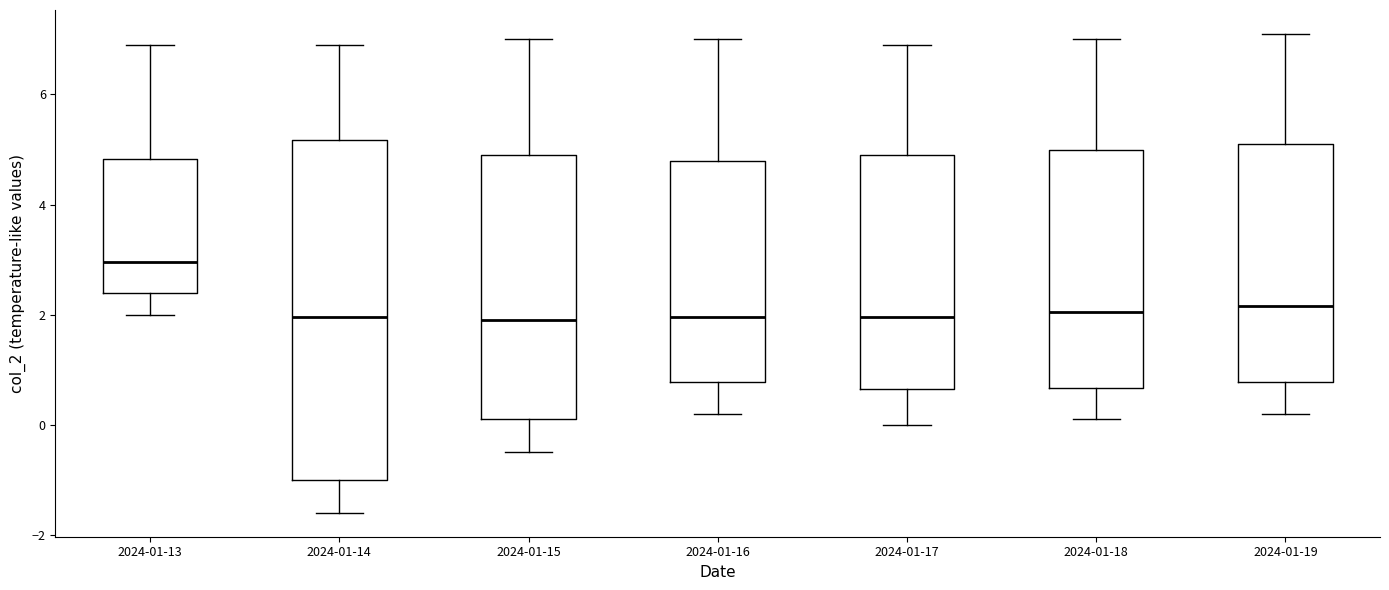

Comparing the boxes themselves (not the whiskers), which one is the tallest?

2024-01-14